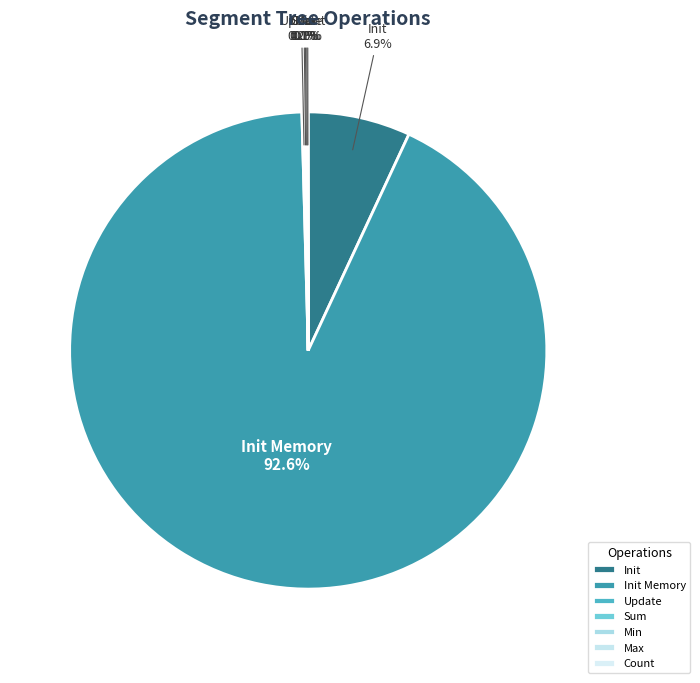

Is there a majority slice in this chart?

Yes